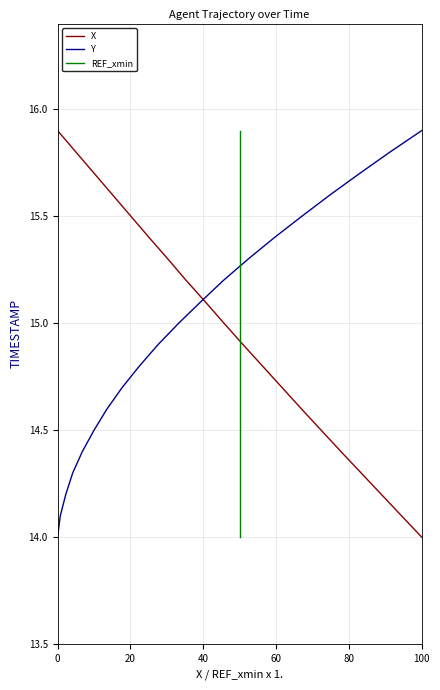

What is the label of the 4th point from the left?

60